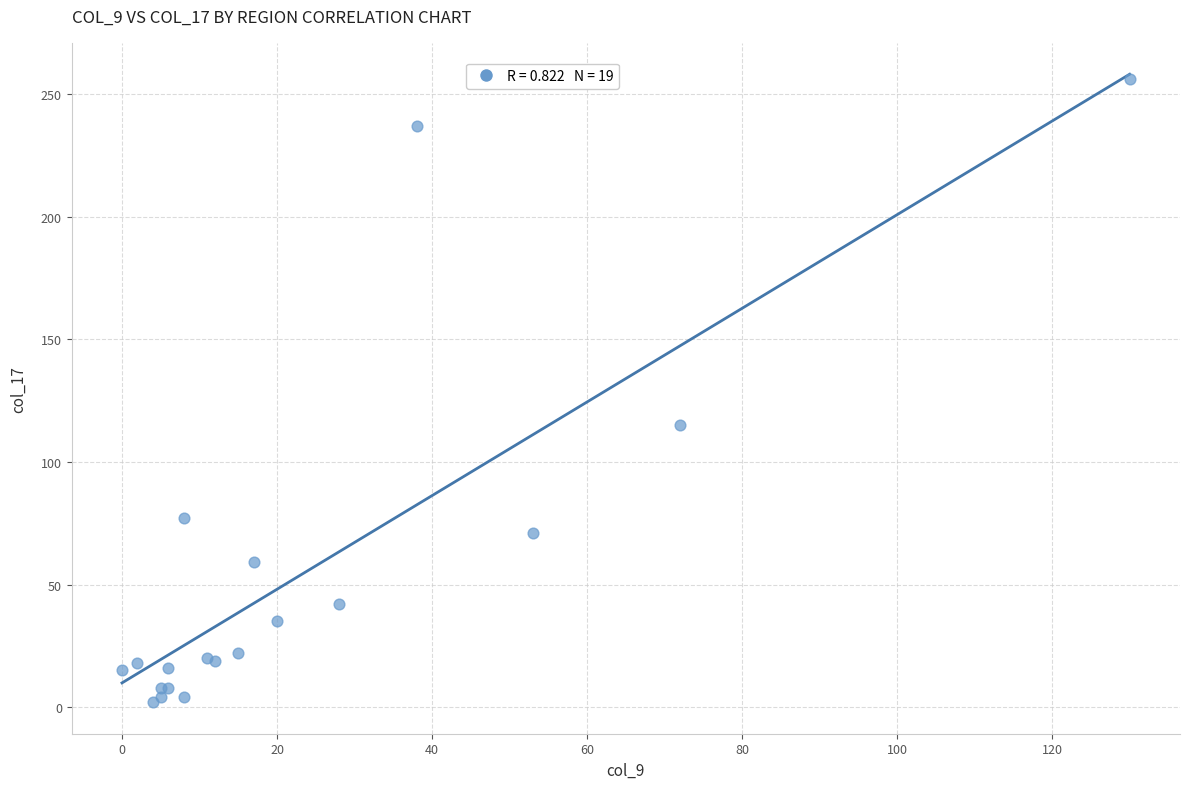

What Y value in the scatter plot is closest to 129?

115